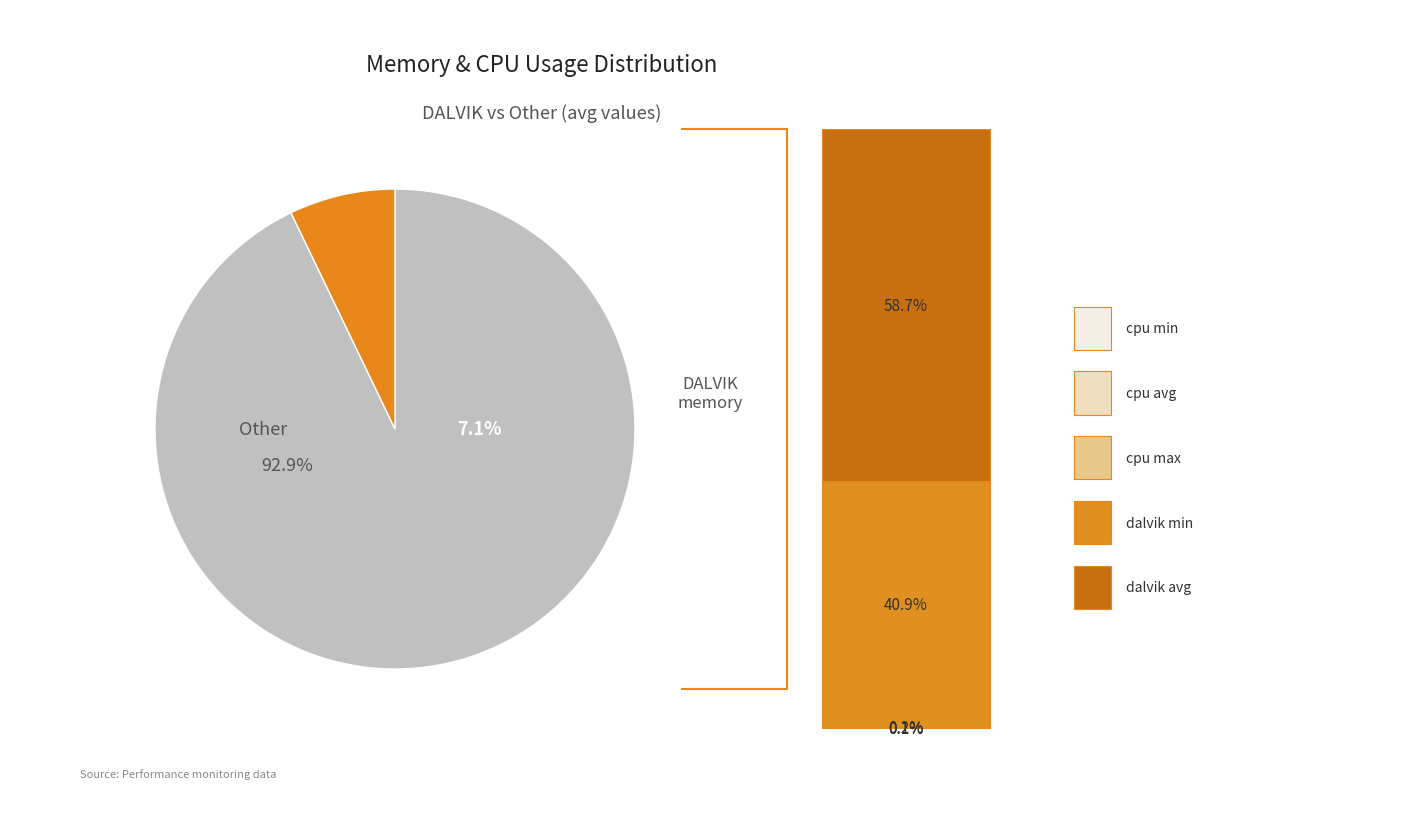

The 25 slice represents 1% of the pie. True or false?

False